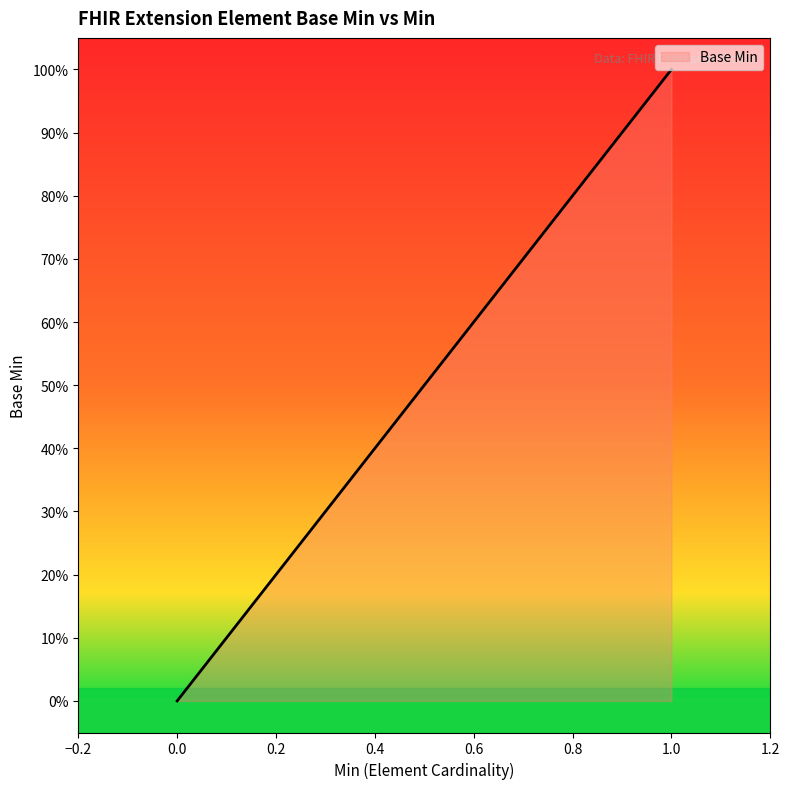

Does the chart have visible grid lines?

No